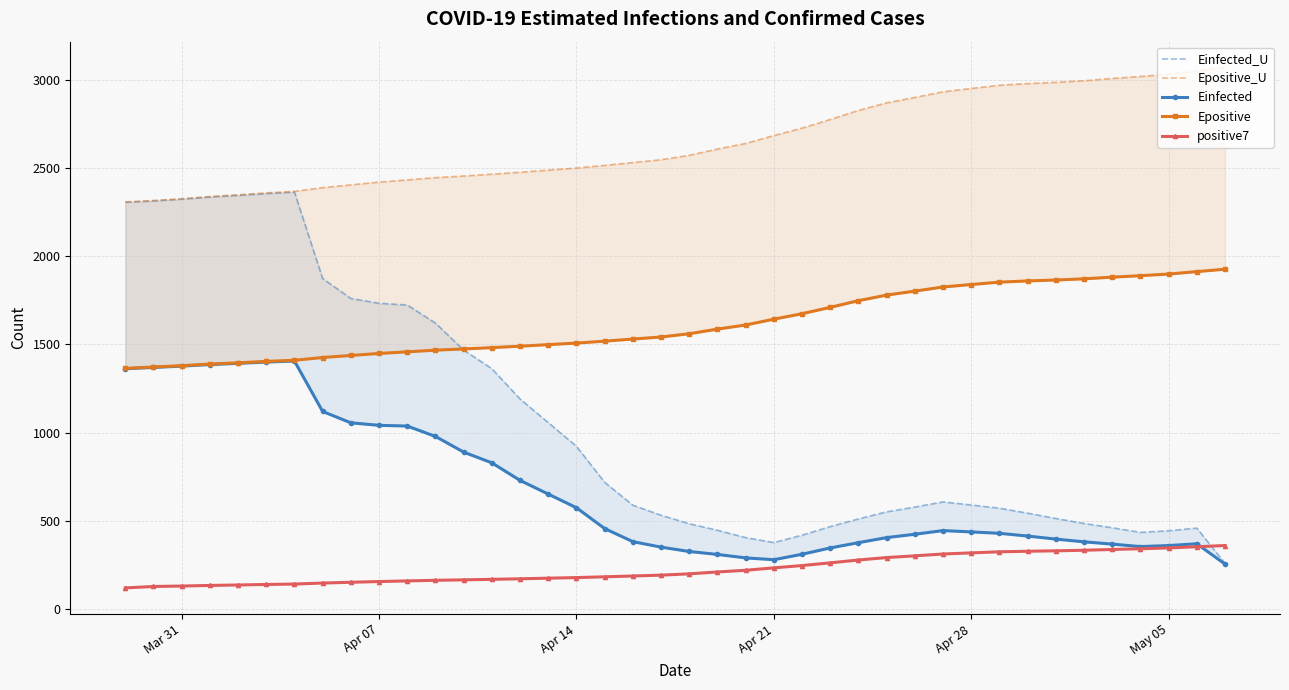

Which series has the widest spread of values?

Einfected_U